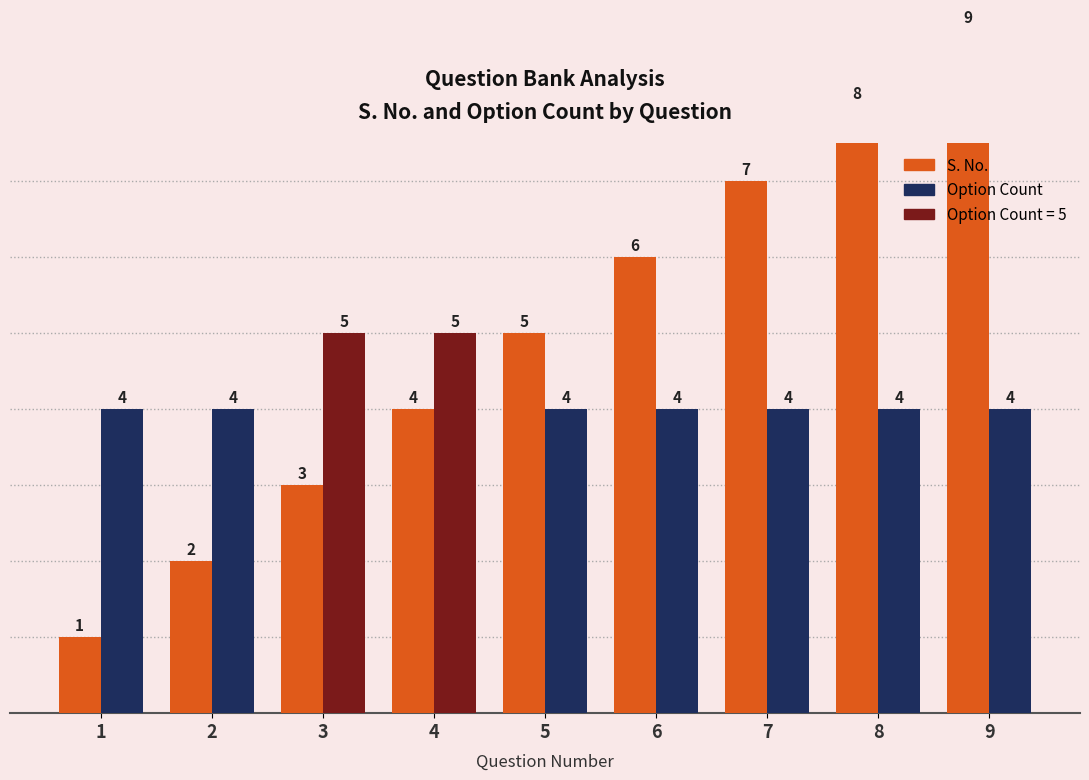

How many groups of bars are there?

9